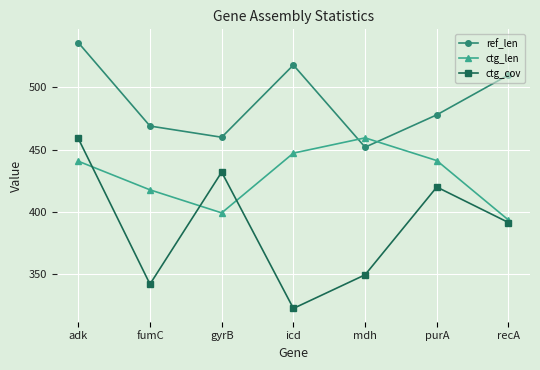

The value of ctg_cov at fumC is 542.3. True or false?

False